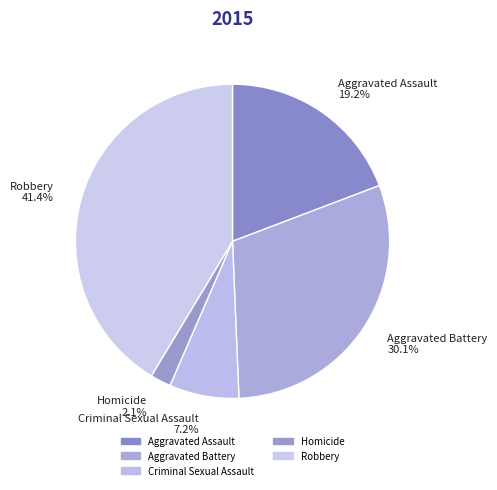

Which has a higher value, Aggravated Battery or Robbery?

Robbery